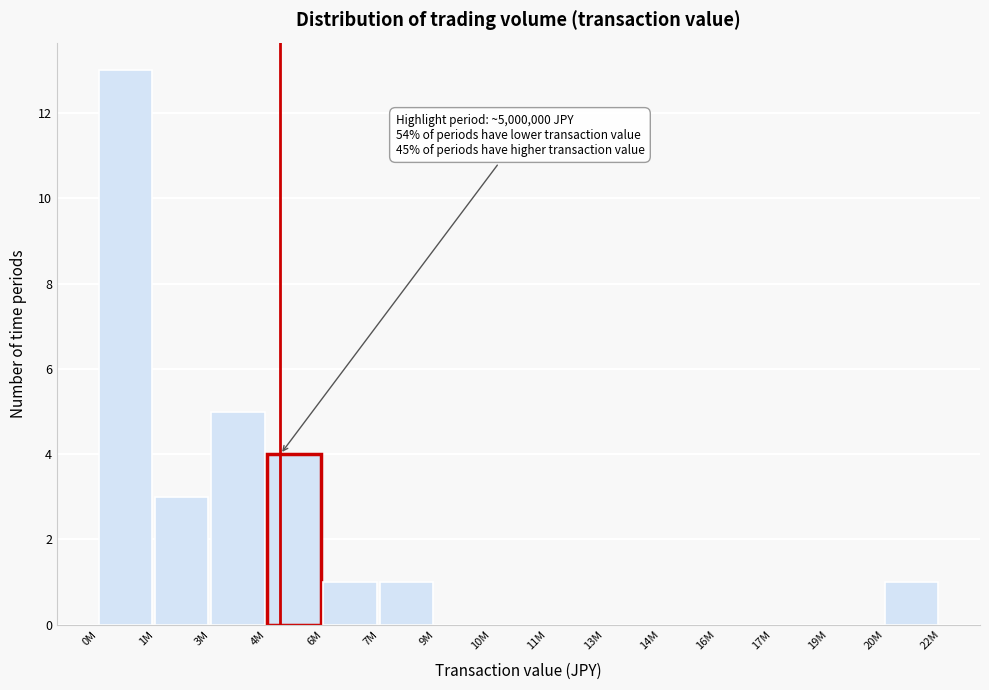

Reading right to left, what are all the values shown in this chart?

20M=1	19M=0	17M=0	16M=0	14M=0	13M=0	11M=0	10M=0	9M=0	7M=1	6M=1	4M=4	3M=5	1M=3	0M=13